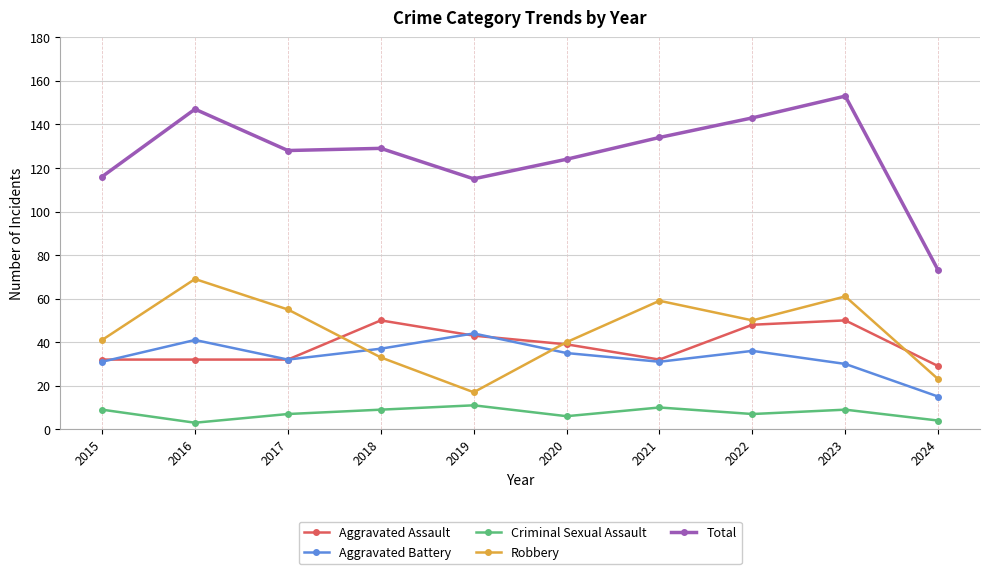

What value does the Aggravated Assault series have at 2015, to the nearest 10?

30